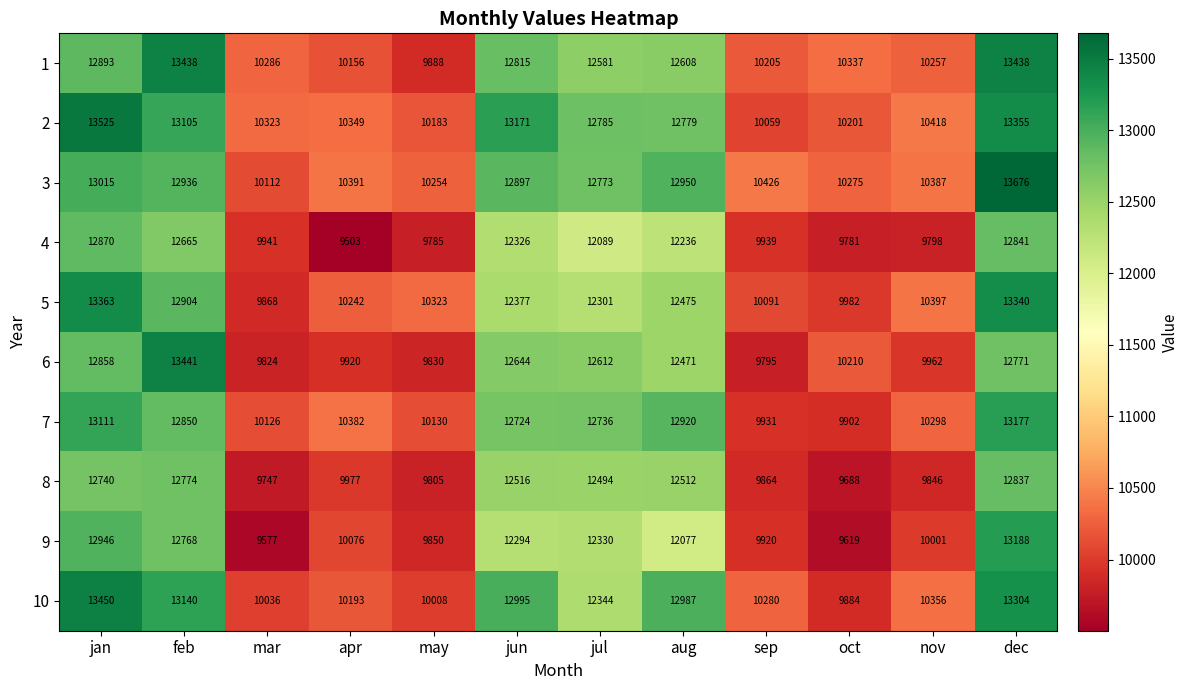

What is the smallest value displayed?

9503